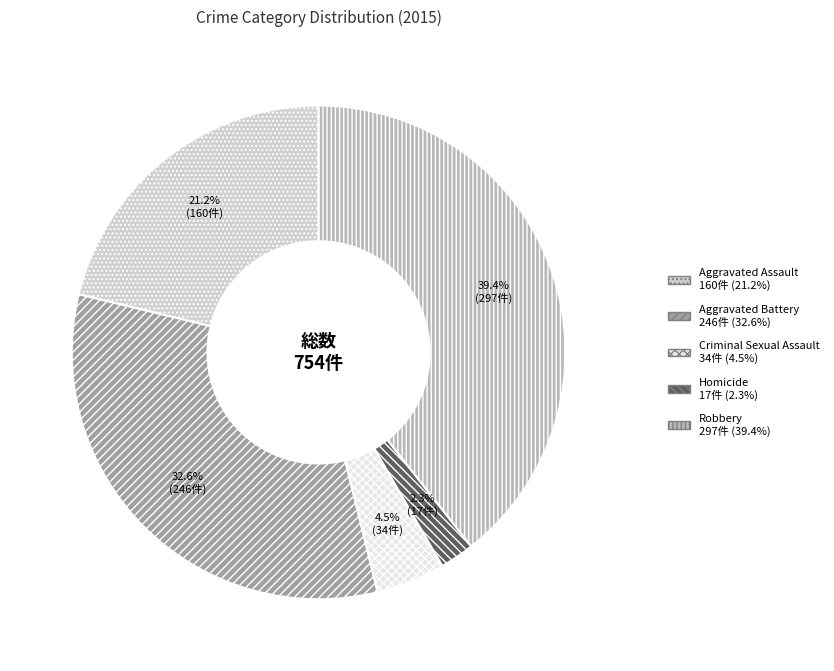

What percentage is the Homicide slice, to the nearest percent?

2%